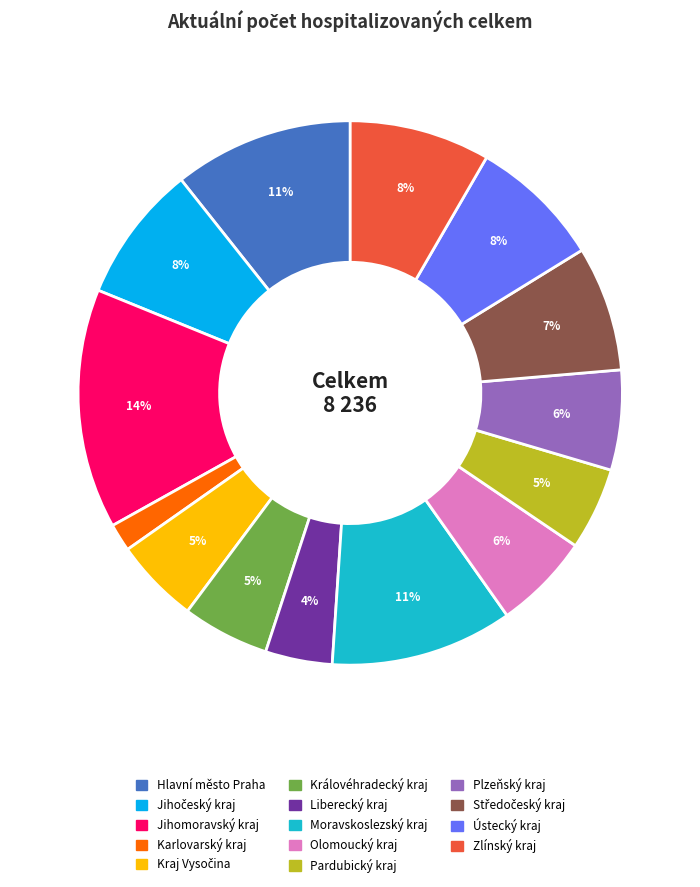

The Olomoucký kraj slice represents 1% of the pie. True or false?

False